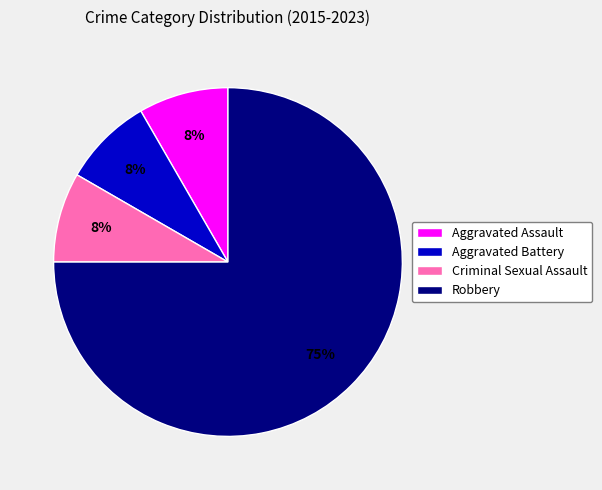

Is it true that Aggravated Assault is 8% of the pie?

True